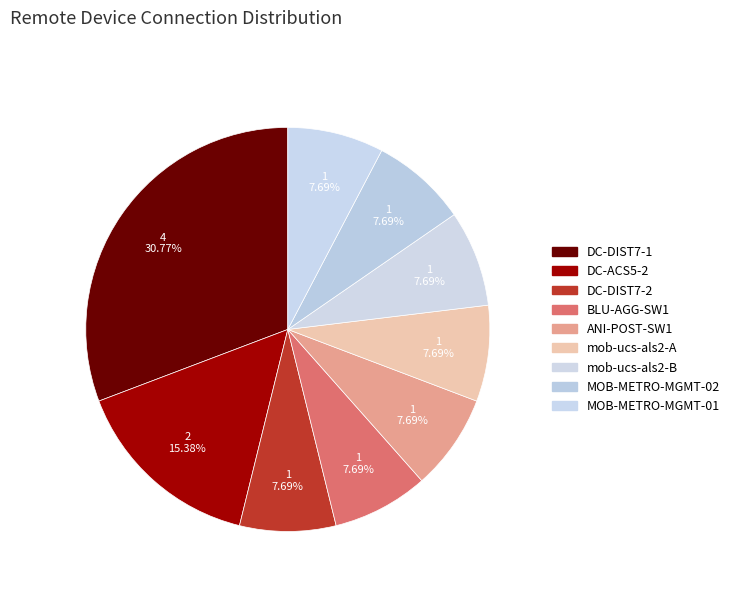

Rank the categories by value from highest to lowest.

DC-DIST7-1, DC-ACS5-2, DC-DIST7-2, BLU-AGG-SW1, ANI-POST-SW1, mob-ucs-als2-A, mob-ucs-als2-B, MOB-METRO-MGMT-02, MOB-METRO-MGMT-01